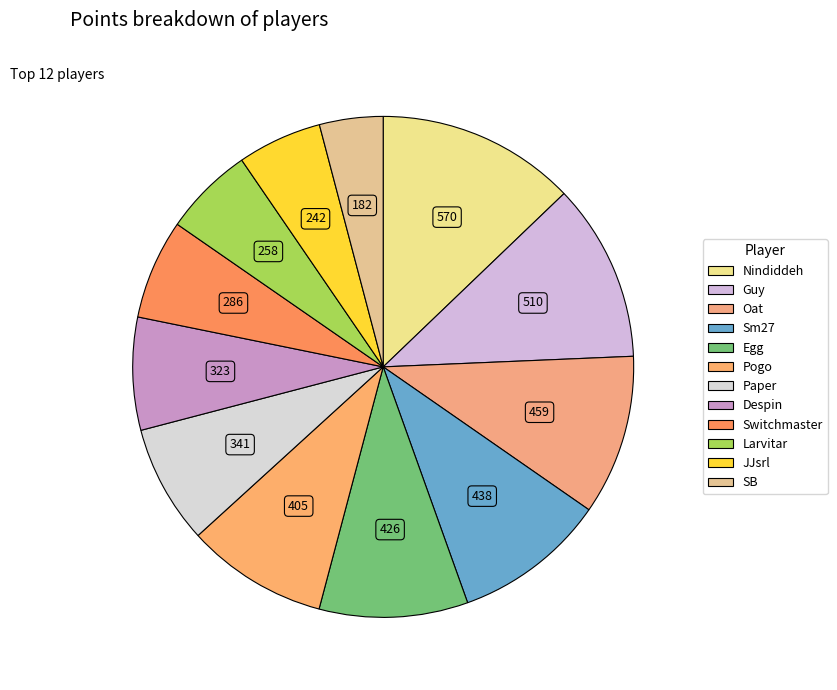

What percentage is NOT represented by Switchmaster?

93.6%